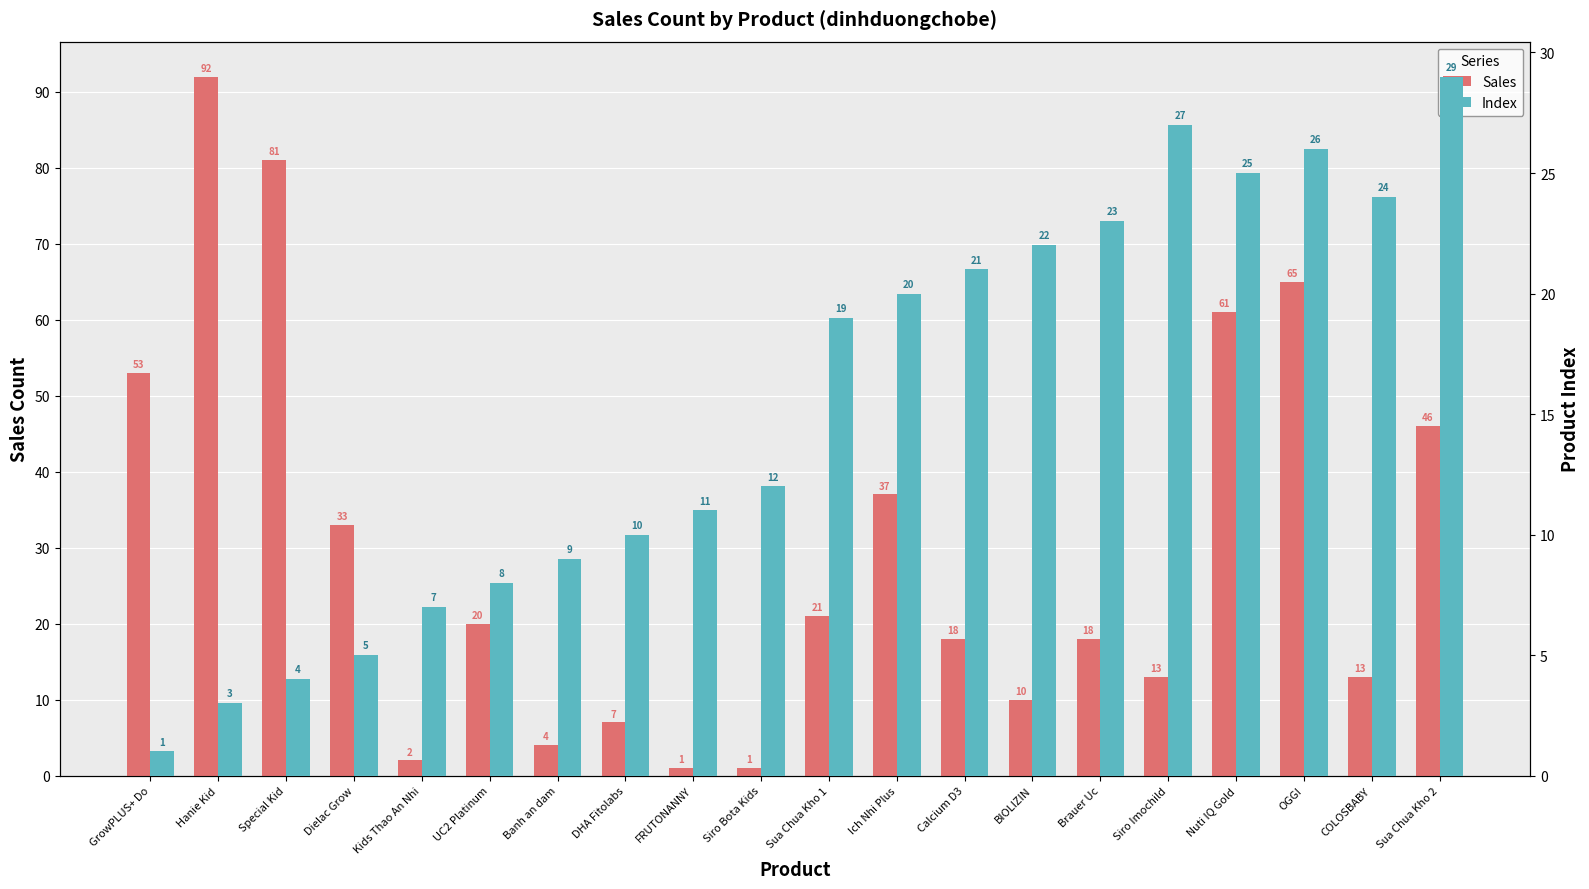

What is the total value across all series at Calcium D3?

39